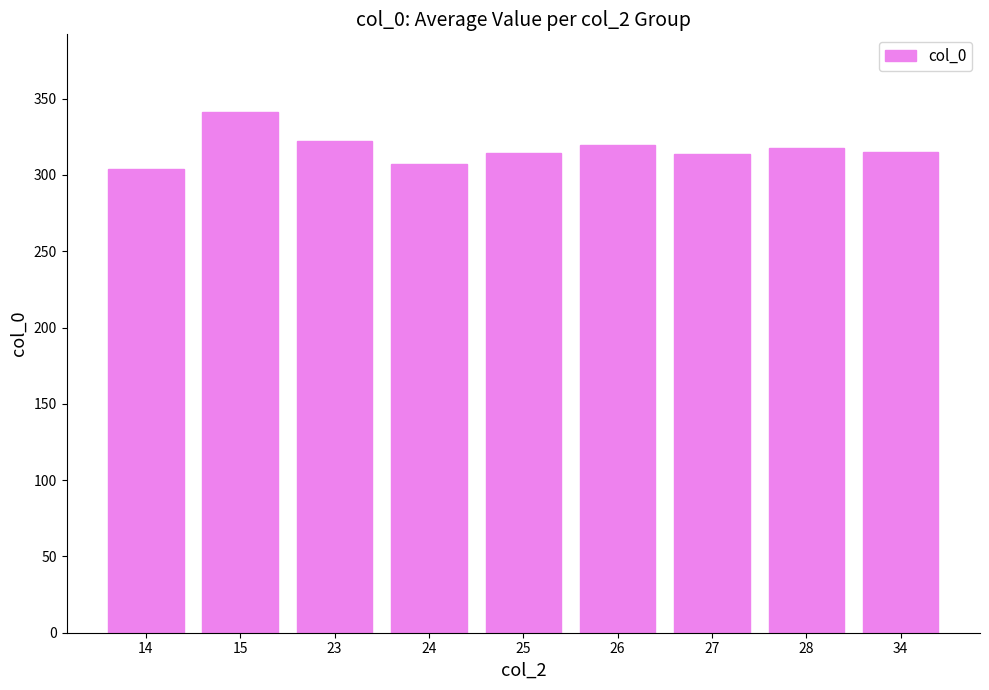

Which has a higher value, 28 or 27?

28